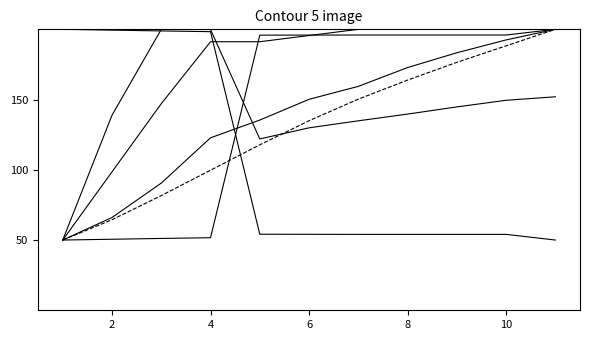

Is this an area chart (filled region under the line)?

No